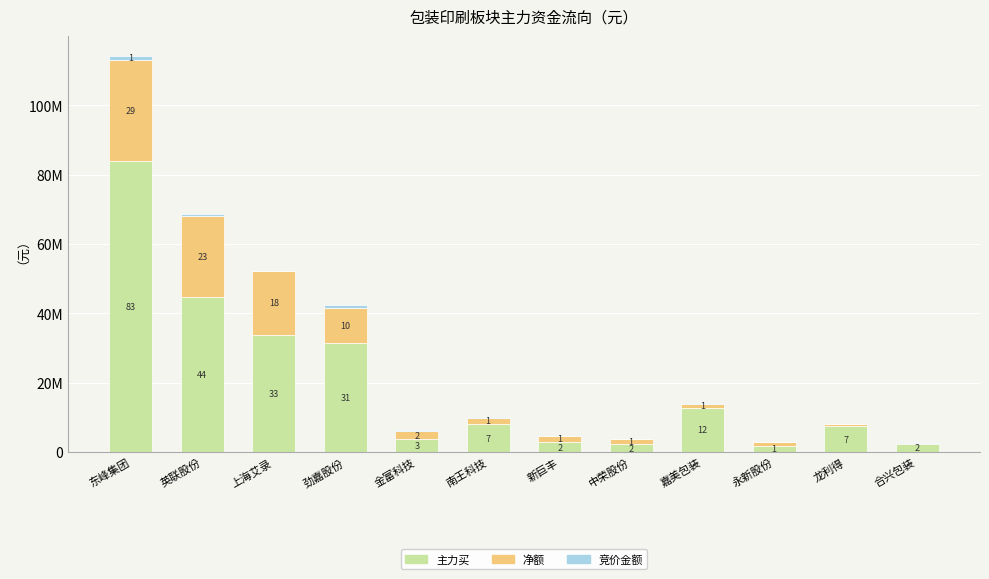

Are the bars horizontal?

No